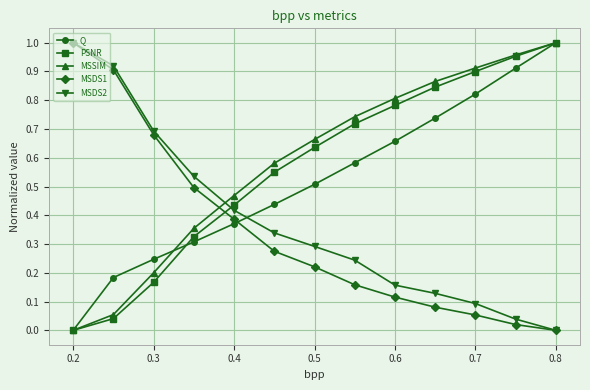

Does the chart display data point markers on the line(s)?

Yes